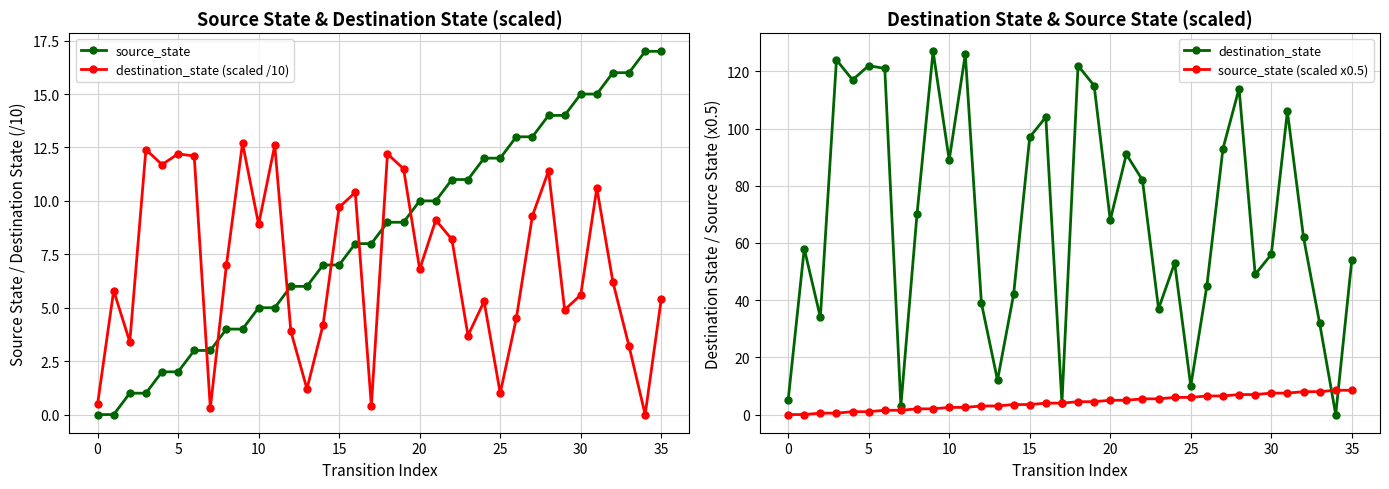

True or false: source_state and destination_state (scaled /10) cross at least once.

True